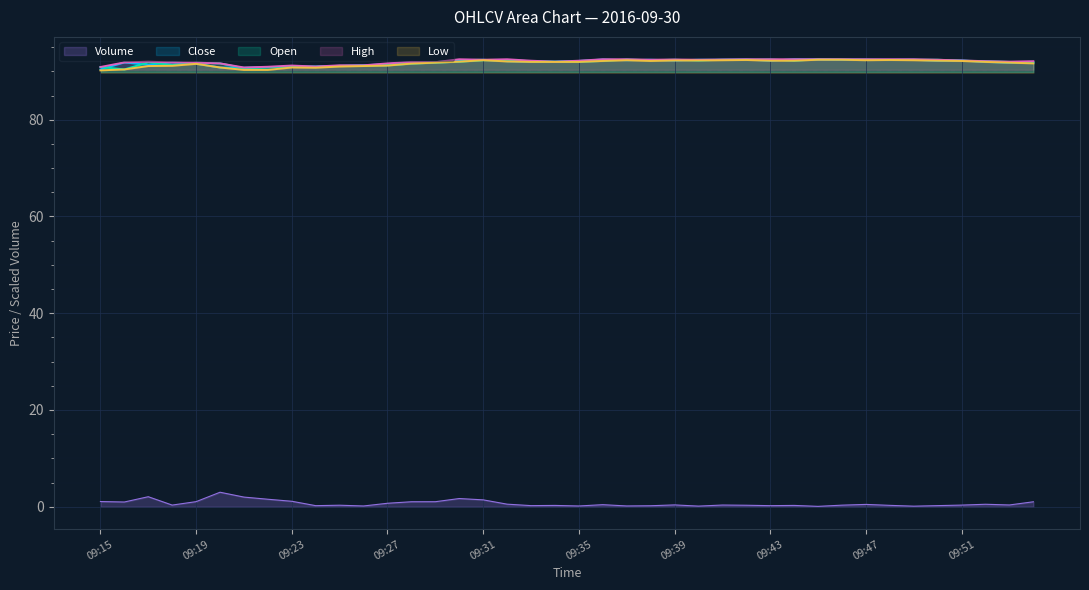

How many values in the High series exceed 92?

23